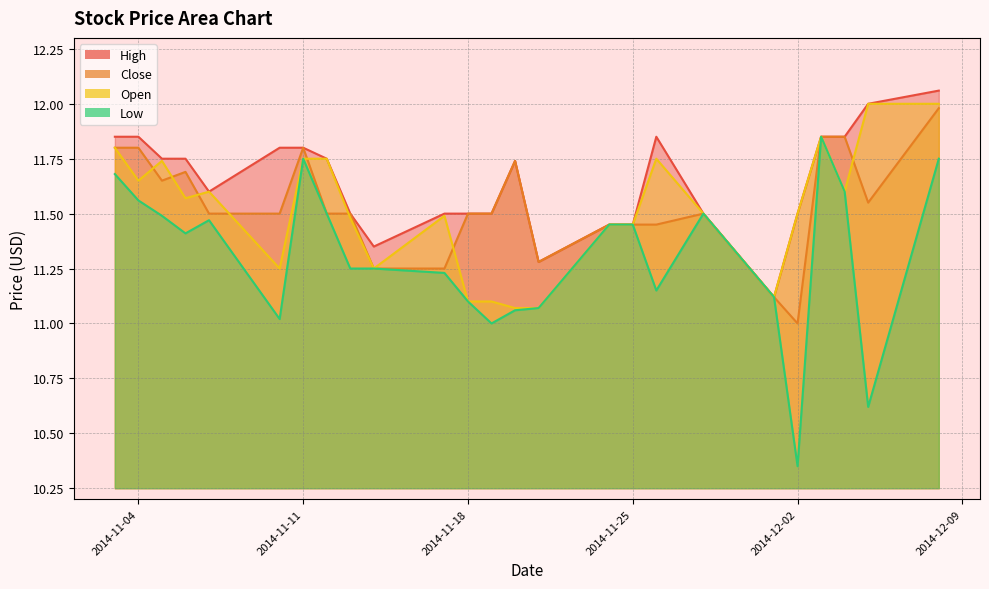

True or false: High and Open cross at least once.

False